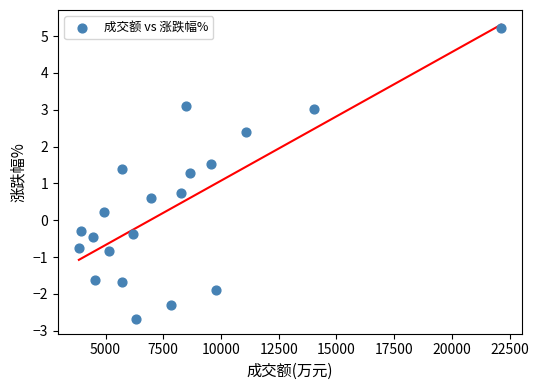

What is the range of Y values (max minus min)?

7.9